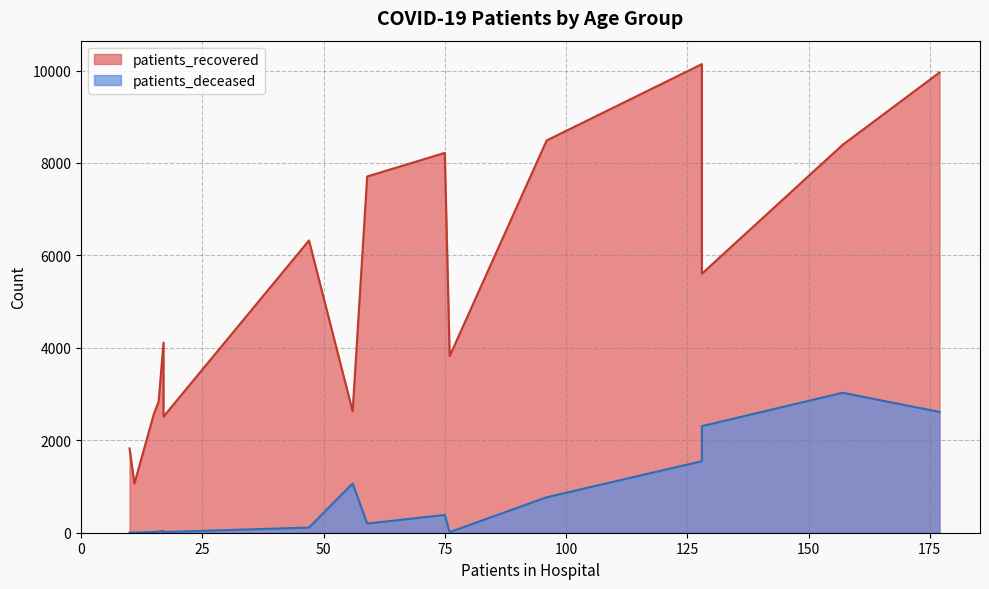

True or false: patients_deceased and patients_recovered cross at least once.

False